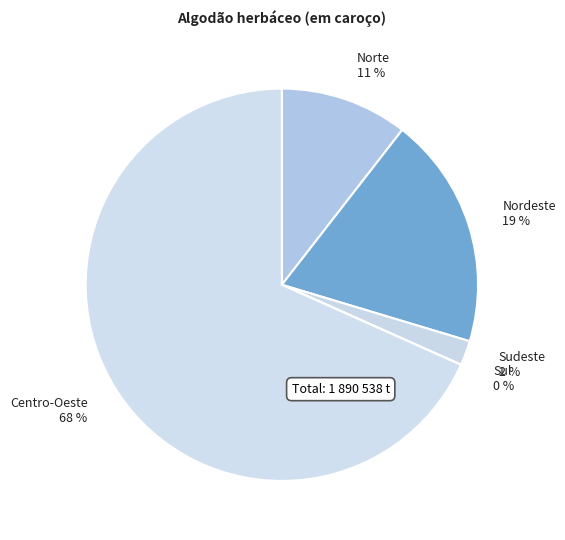

Is it true that Norte is 11% of the pie?

True